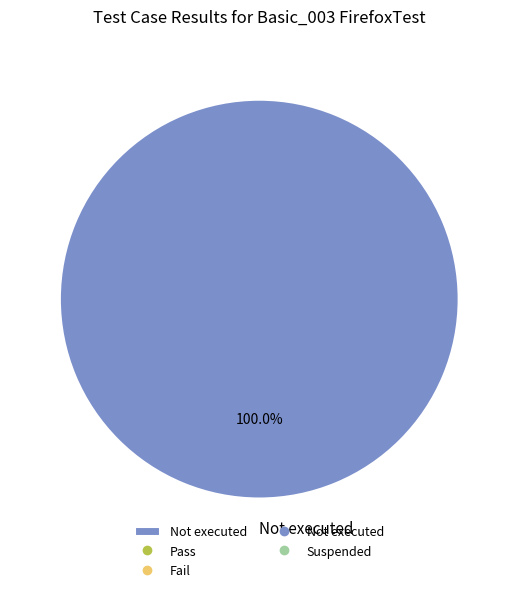

Rank the categories by value from highest to lowest.

Not executed